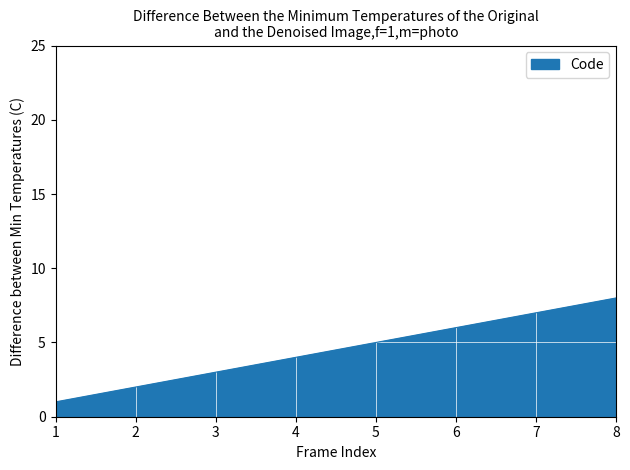

Approximately how many times larger is the value at 2 compared to 1?

2.0